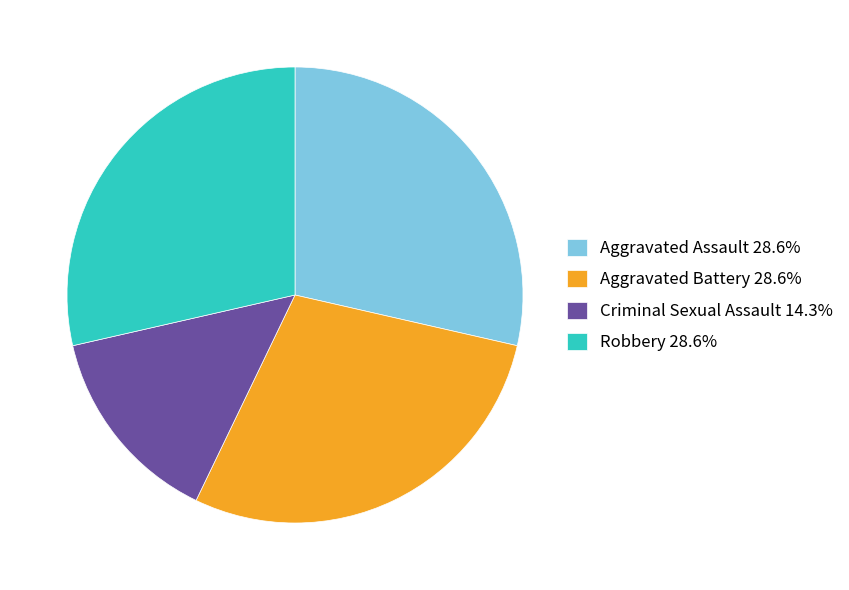

Approximately how many times larger is the value at Criminal Sexual Assault 14.3% compared to Aggravated Battery 28.6%?

0.5